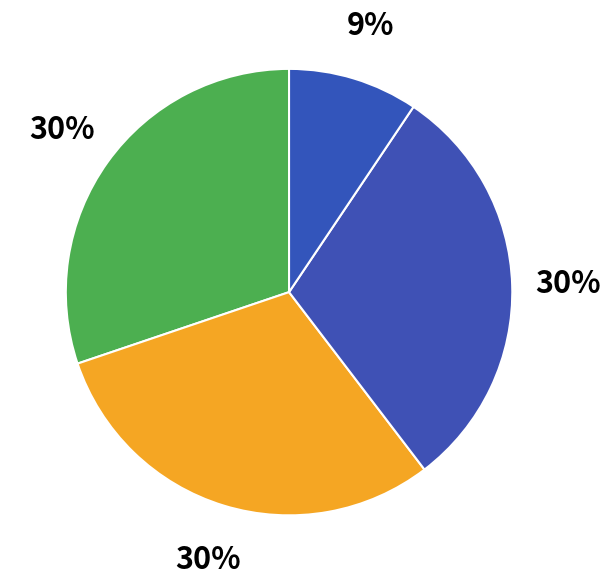

Count the number of slices in the pie.

4